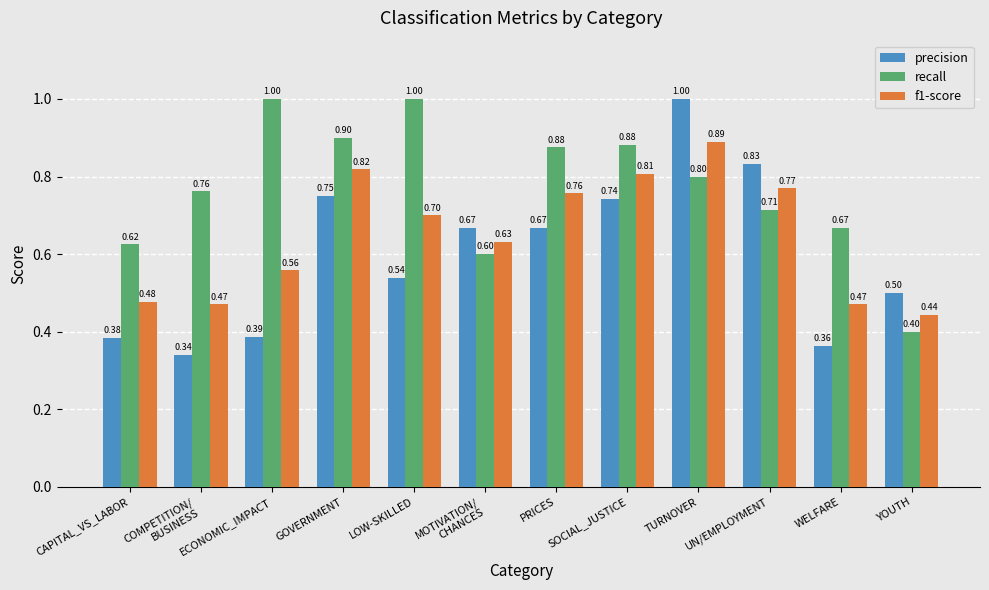

Rank the series at YOUTH from lowest to highest value.

recall, f1-score, precision